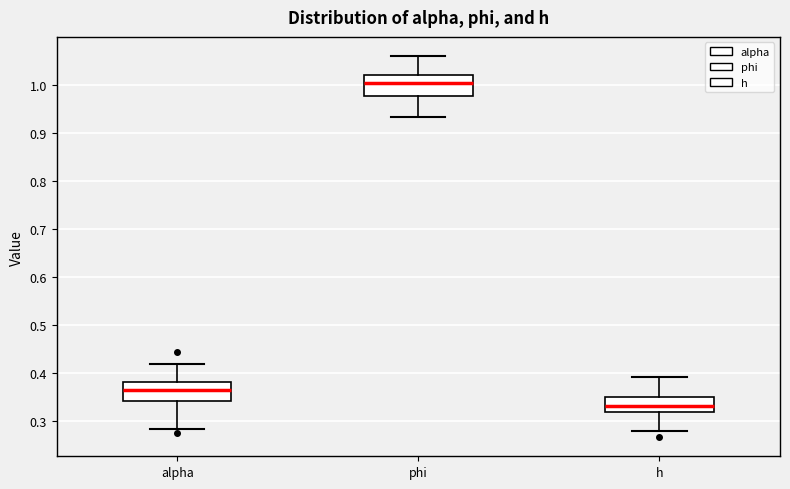

Reading left to right, transcribe this box plot: for each box, give where its median line is, the range the box spans, and where its two whiskers end, as read against the y-axis. The values are not printed on the chart, so give them approximately, as read against the axis.

alpha: median 0.36, box 0.34 to 0.38, whiskers 0.28 to 0.42
phi: median 1.00, box 0.98 to 1.02, whiskers 0.93 to 1.06
h: median 0.33, box 0.32 to 0.35, whiskers 0.28 to 0.39